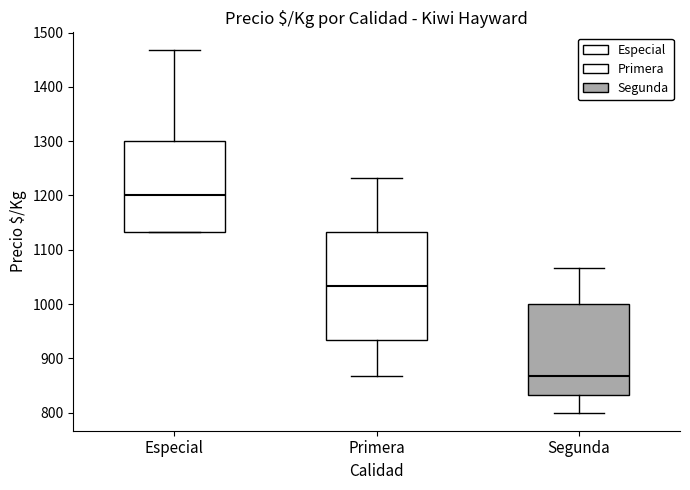

Reading left to right, read every box against the y-axis: the position of its median line, the range the box covers, and the ends of its whiskers. The values are not printed on the chart, so give them approximately, as read against the axis.

Especial: median 1200, box 1130 to 1300, whiskers 1130 to 1470
Primera: median 1030, box 930 to 1130, whiskers 870 to 1230
Segunda: median 870, box 830 to 1000, whiskers 800 to 1070